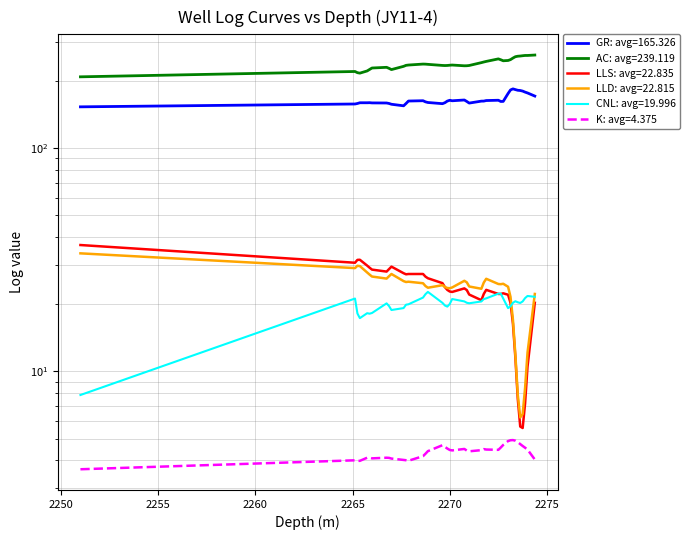

What is the average value of the LLD series?

22.8